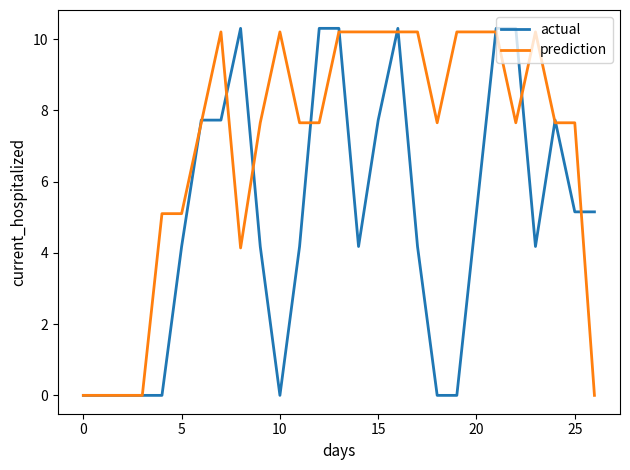

What is the average value of the actual series?

4.9